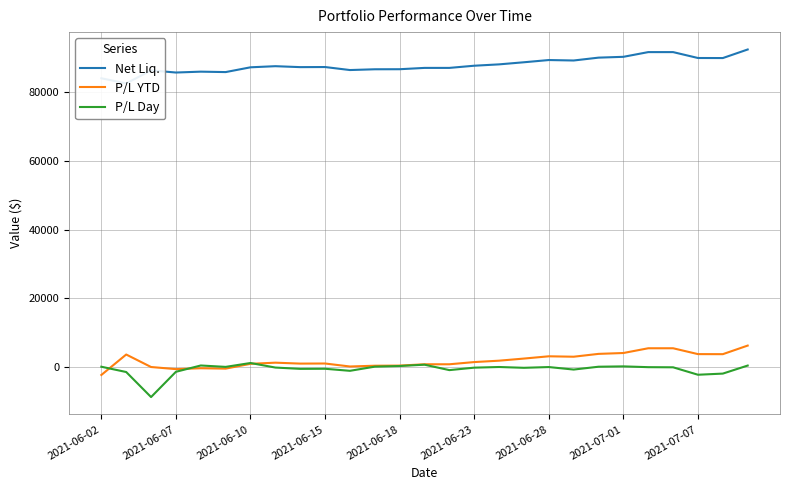

What is the value of the P/L YTD point at the 18th from the left?

2539.9